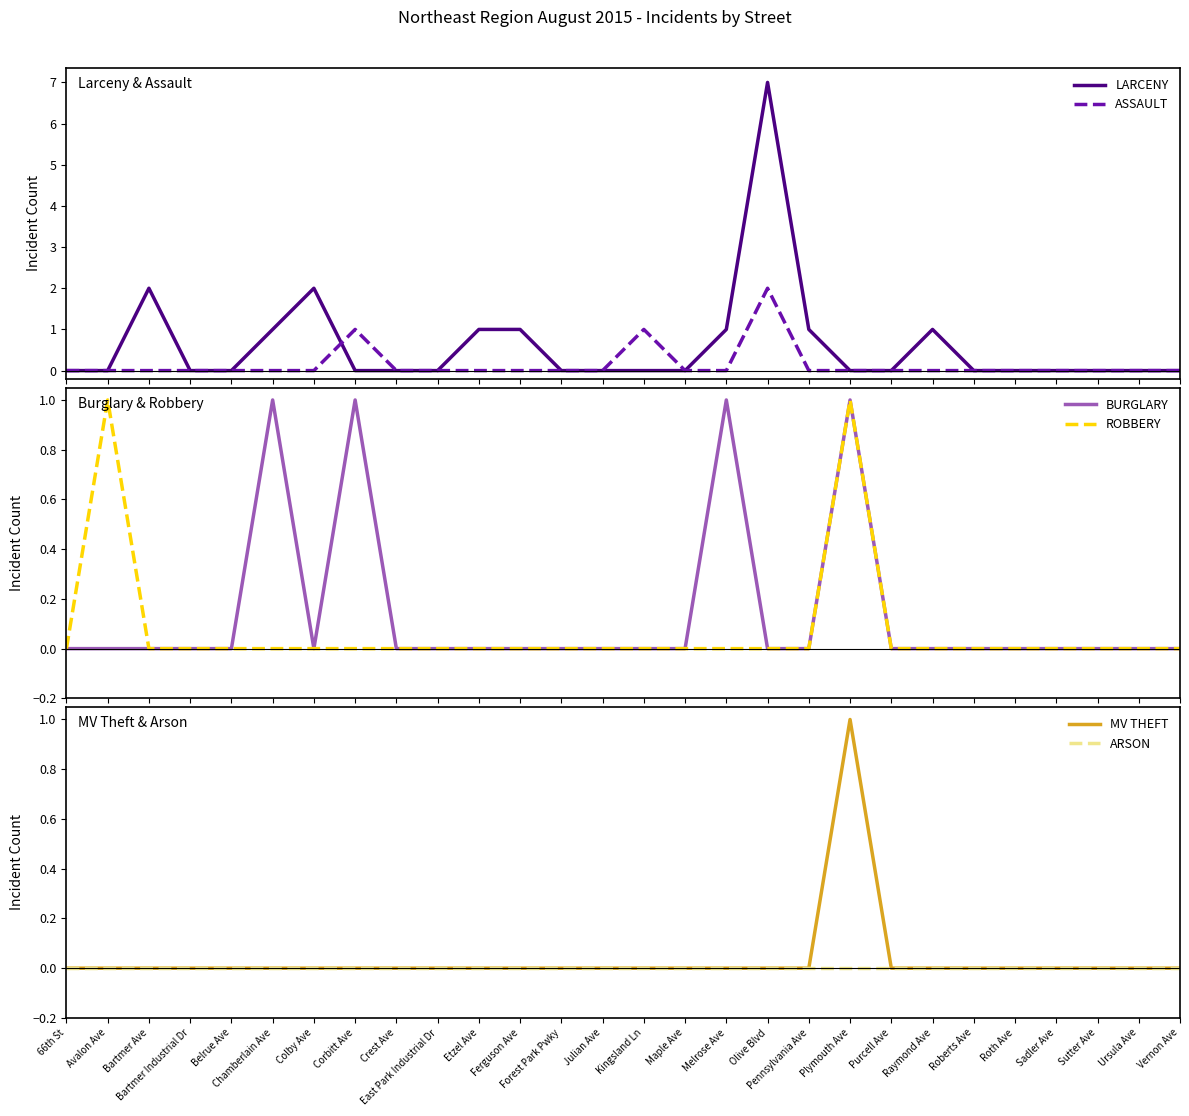

Rank the categories by ROBBERY value from lowest to highest.

66th St, Bartmer Ave, Bartmer Industrial Dr, Belrue Ave, Chamberlain Ave, Colby Ave, Corbitt Ave, Crest Ave, East Park Industrial Dr, Etzel Ave, Ferguson Ave, Forest Park Pwky, Julian Ave, Kingsland Ln, Maple Ave, Melrose Ave, Olive Blvd, Pennsylvania Ave, Purcell Ave, Raymond Ave, Roberts Ave, Roth Ave, Sadler Ave, Sutter Ave, Ursula Ave, Vernon Ave, Avalon Ave, Plymouth Ave